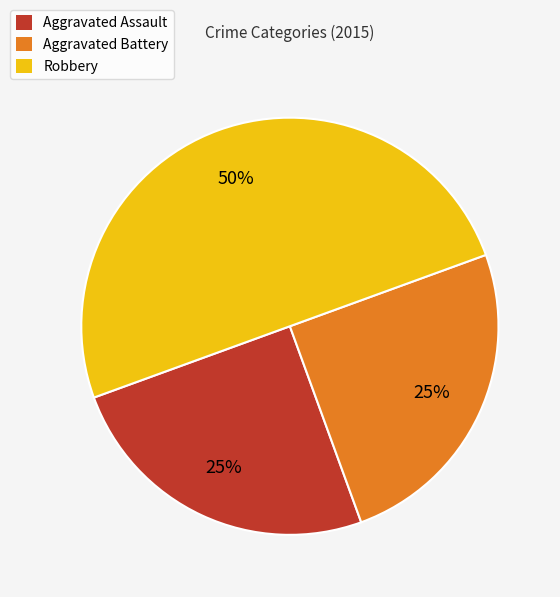

Is it true that Robbery is 50% of the pie?

True